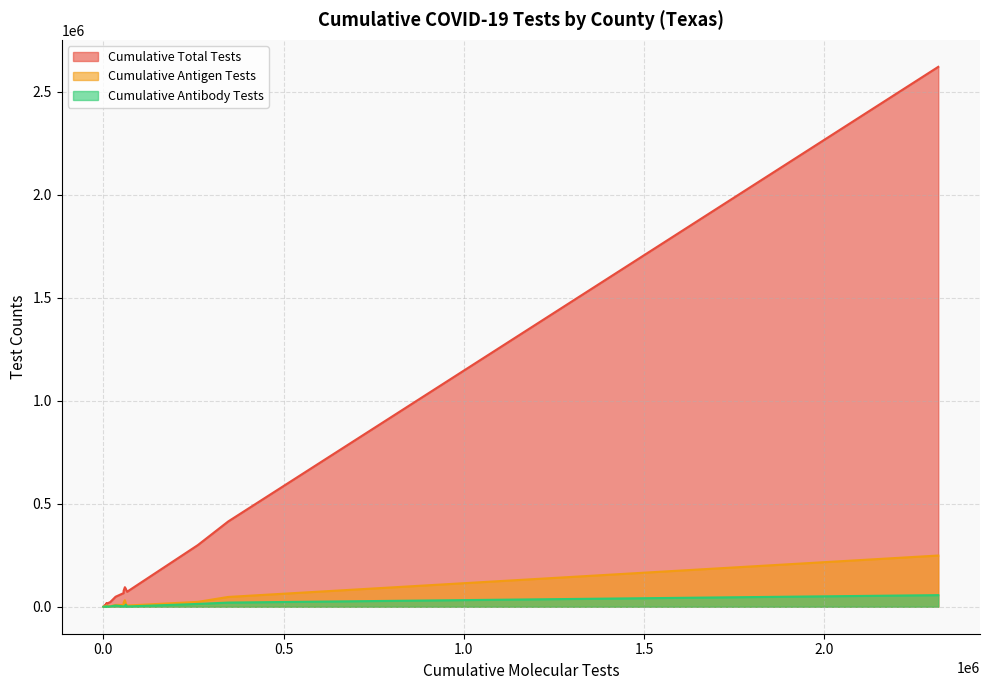

Does the chart have visible grid lines?

Yes